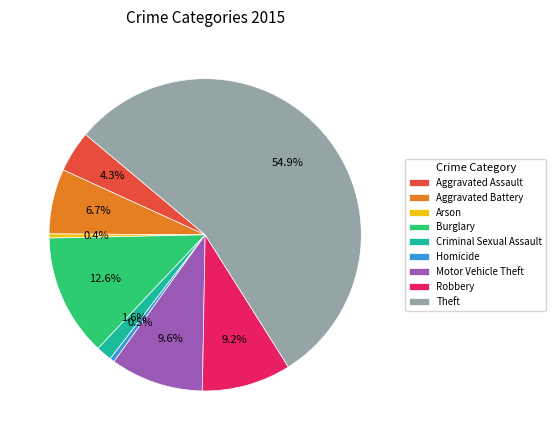

To the nearest percent, what is the difference between the largest and smallest slice percentages?

55%